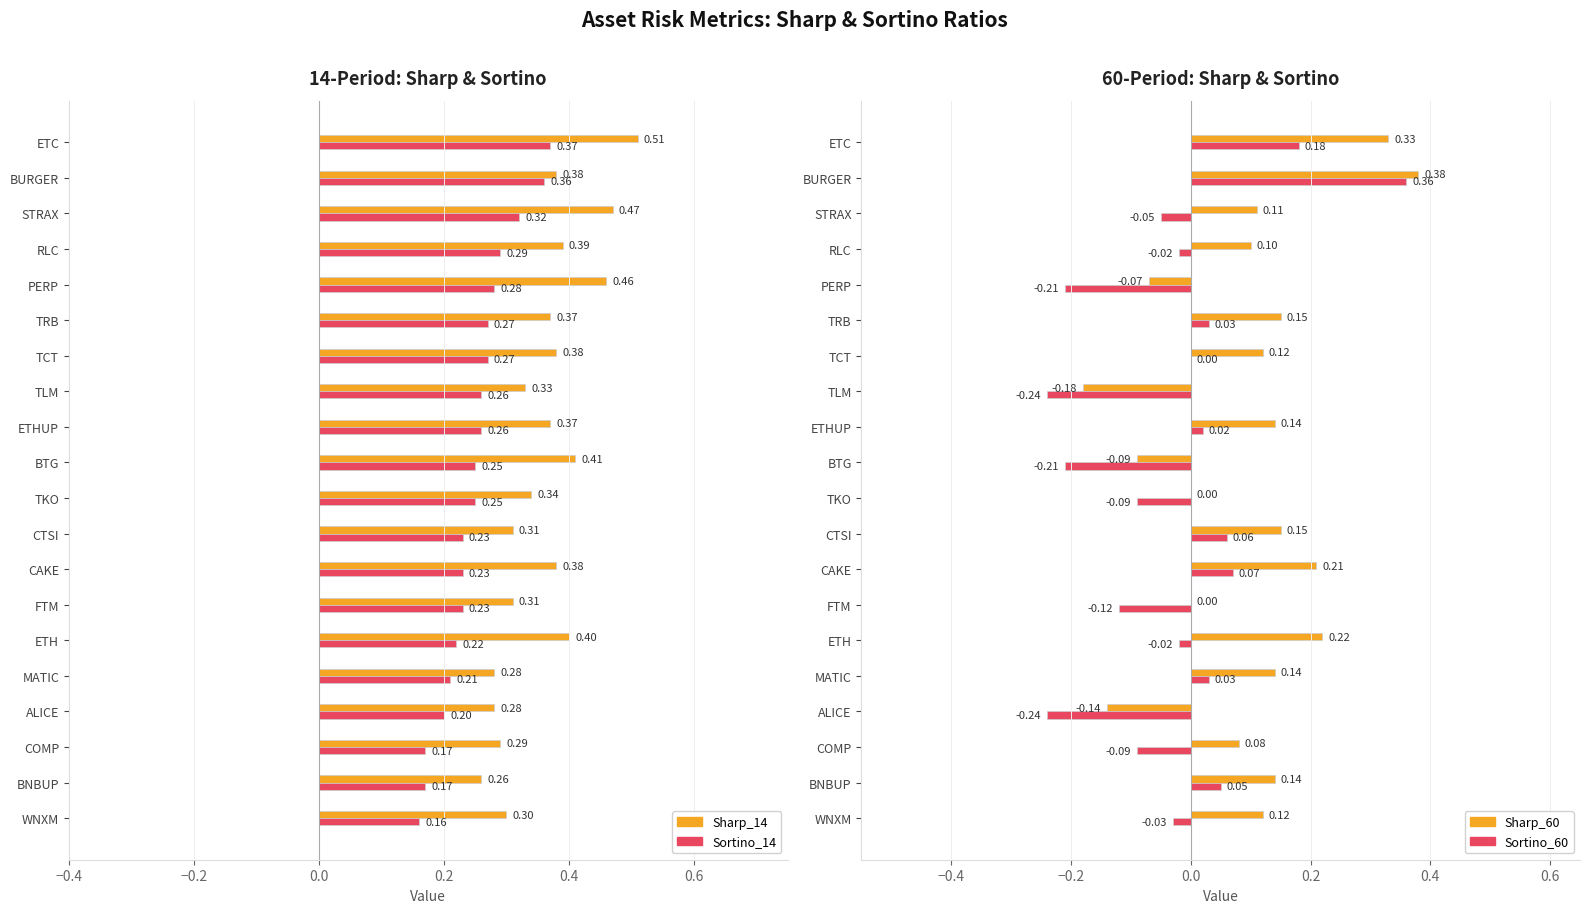

What are all the series names shown in the legend?

Sharp_14, Sortino_14, Sharp_60, Sortino_60